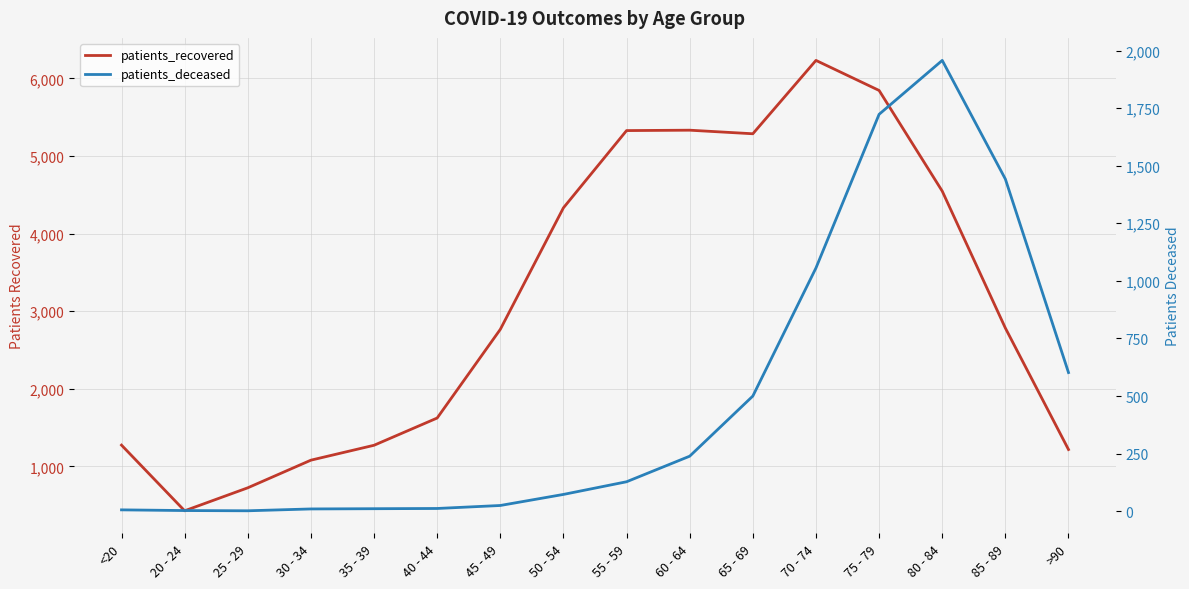

True or false: patients_deceased and patients_recovered cross at least once.

False